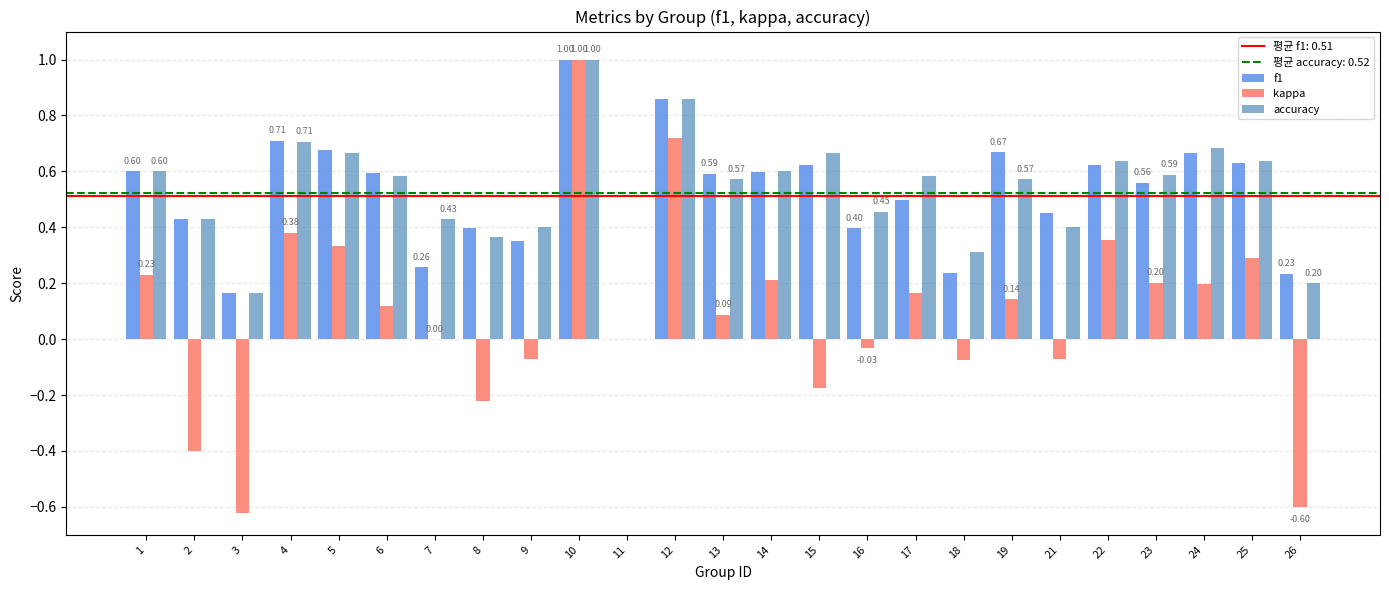

What is the sum of all accuracy values?

13.1